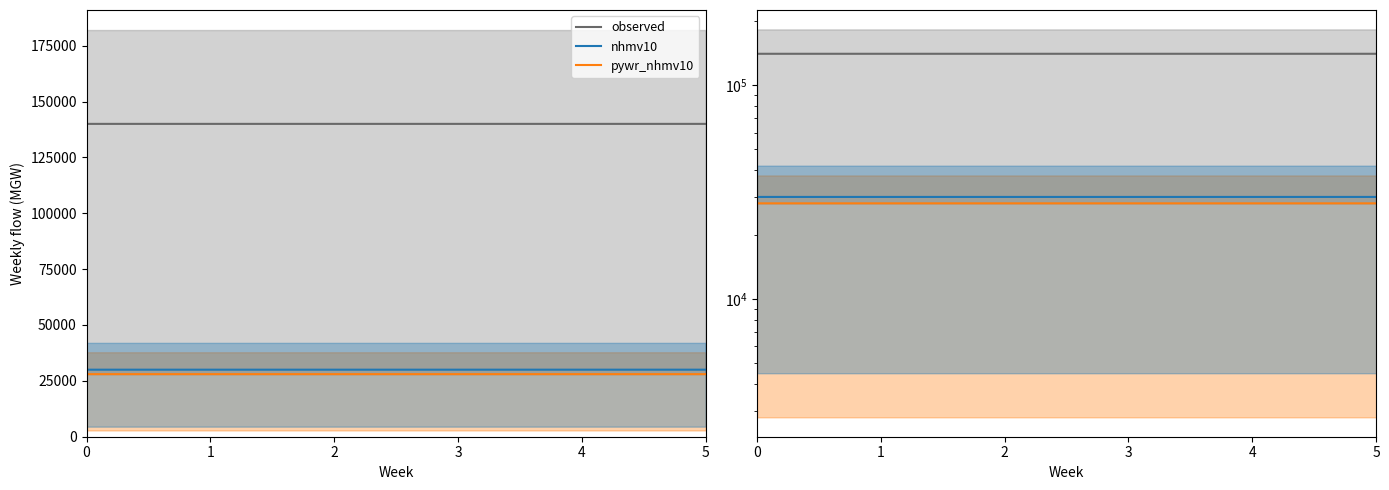

Rank the series by their maximum value, from lowest to highest.

pywr_nhmv10, nhmv10, observed